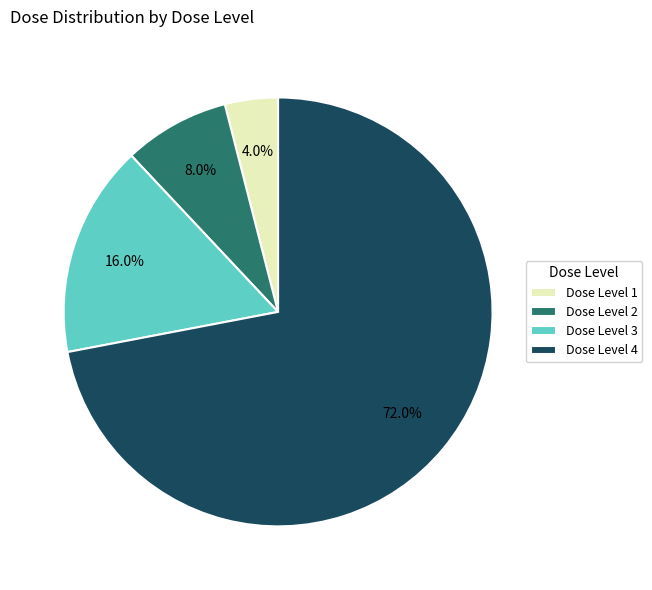

What is the smallest slice in the pie chart?

Dose Level 1